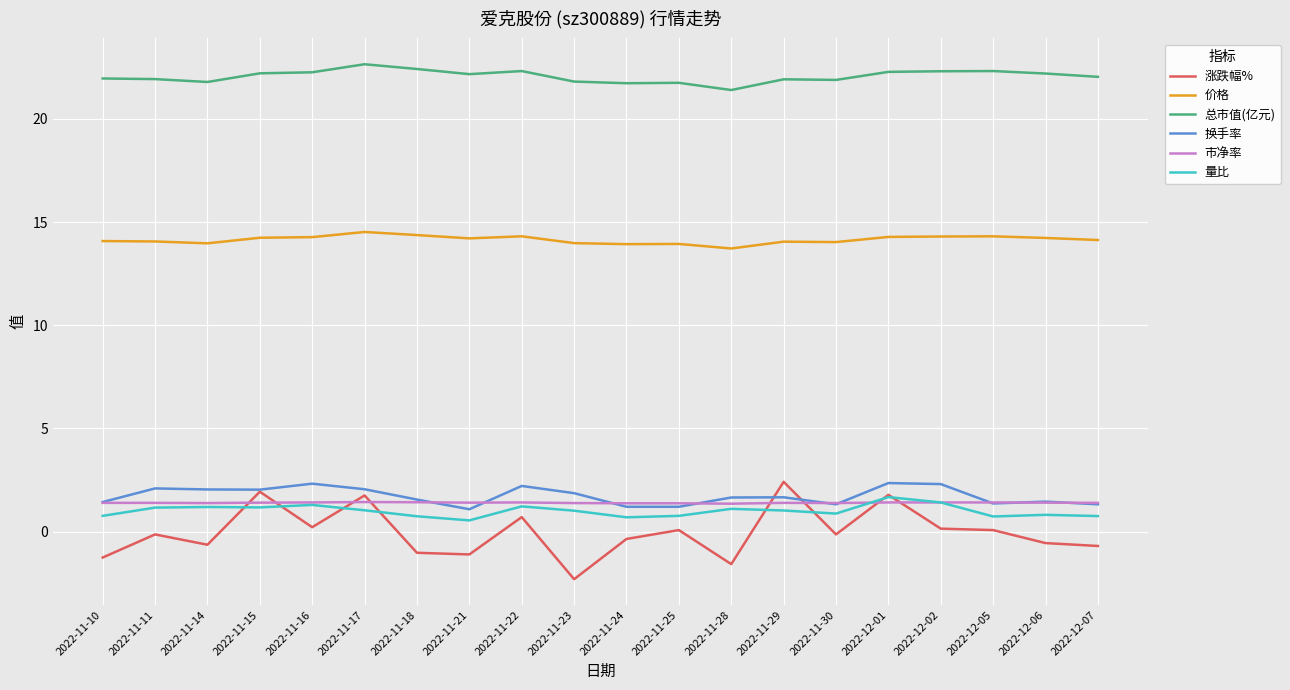

Which series has the widest spread of values?

涨跌幅%